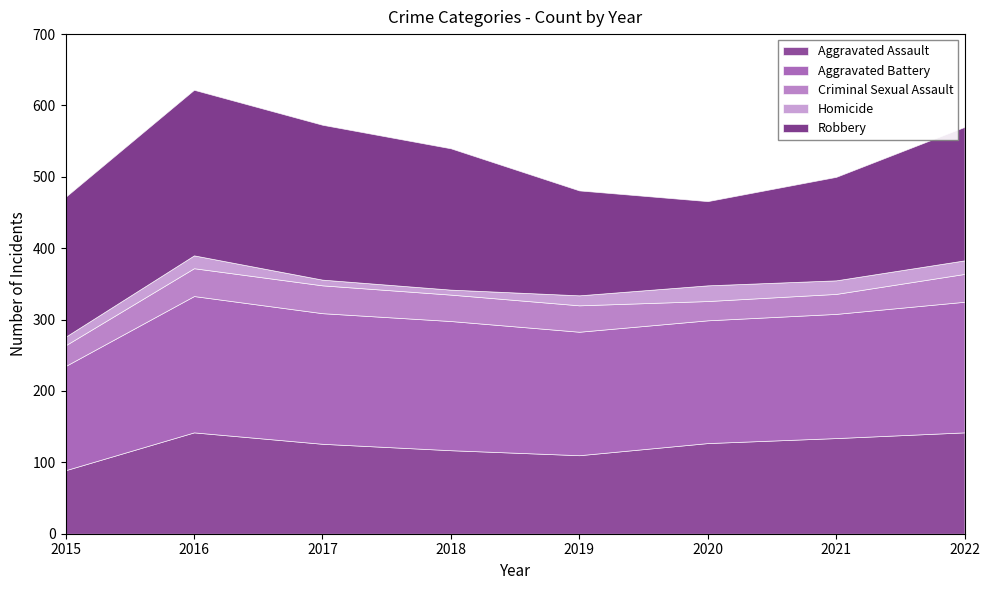

The value of Aggravated Battery at 2017 is 183. True or false?

True